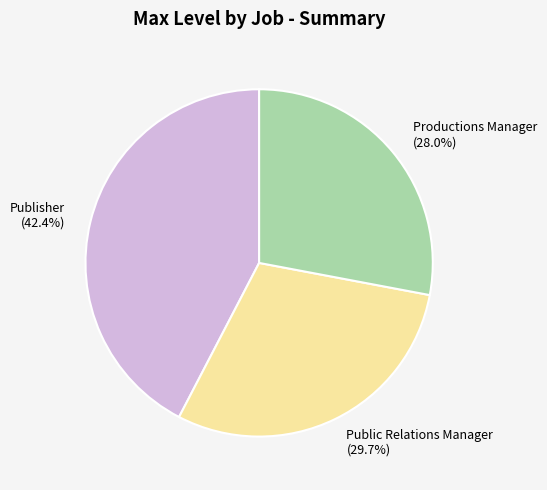

Count the number of slices in the pie.

3